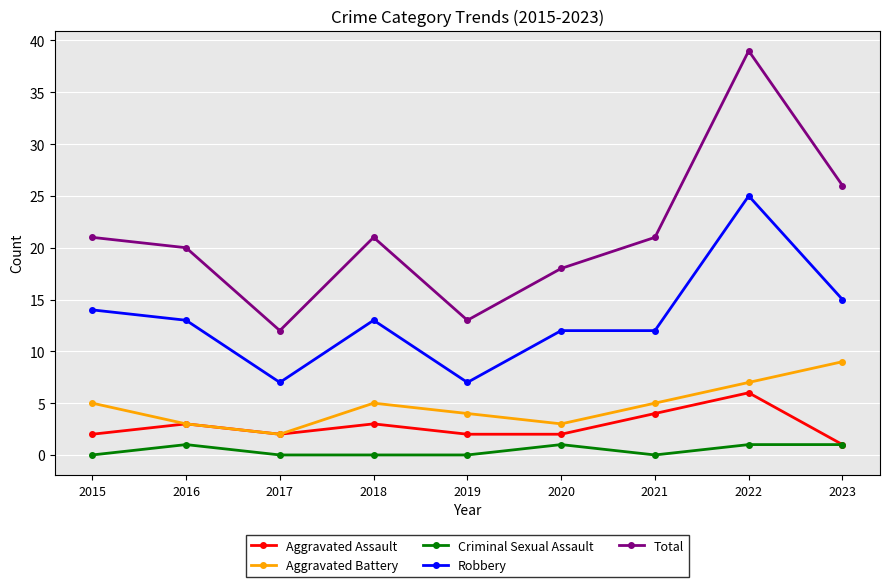

How many interior local peaks does the Aggravated Battery series have?

1